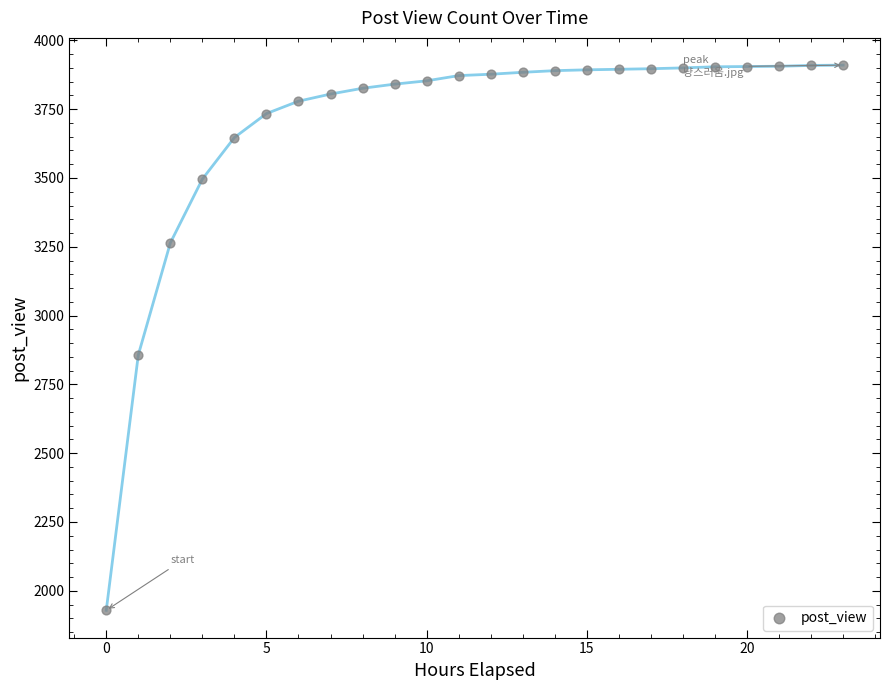

What Y value in the scatter plot is closest to 2919?

2857